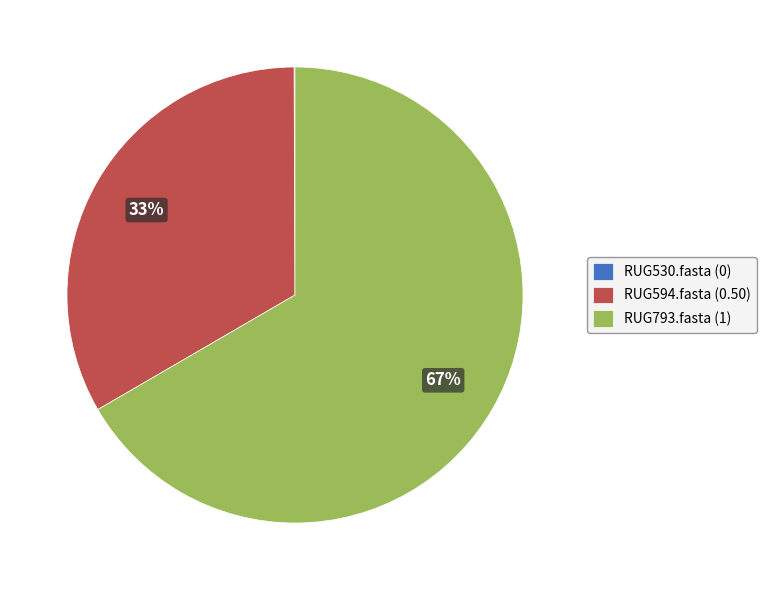

To the nearest percent, what is the difference between the largest and smallest slice percentages?

67%